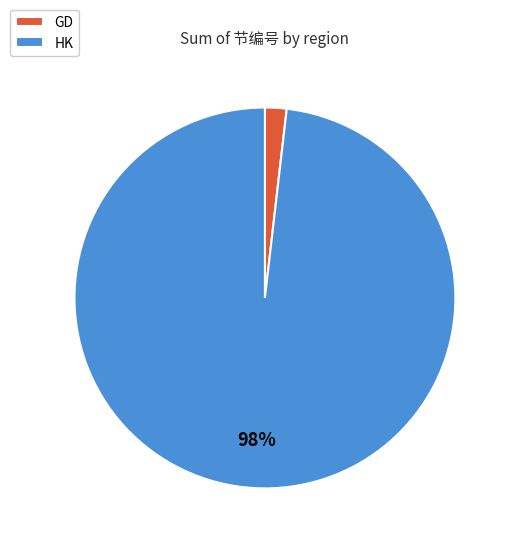

To the nearest percent, what is the difference between the largest and smallest slice percentages?

96%